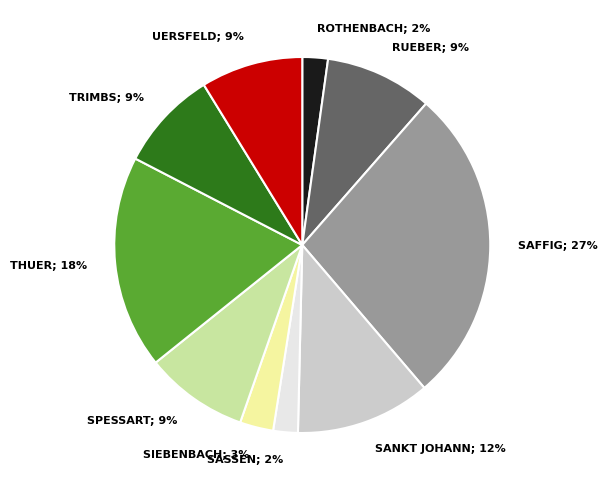

What is the ratio of the value at TRIMBS to the value at UERSFELD?

1.0